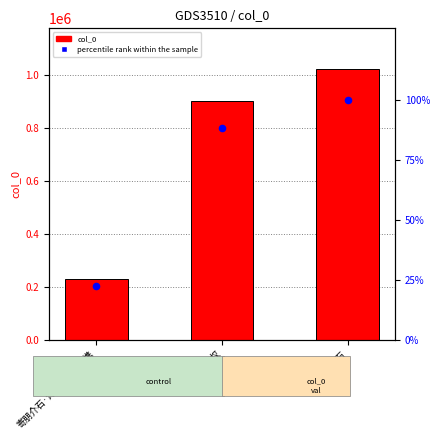

What are all the series names shown in the legend?

col_0, percentile rank within the sample